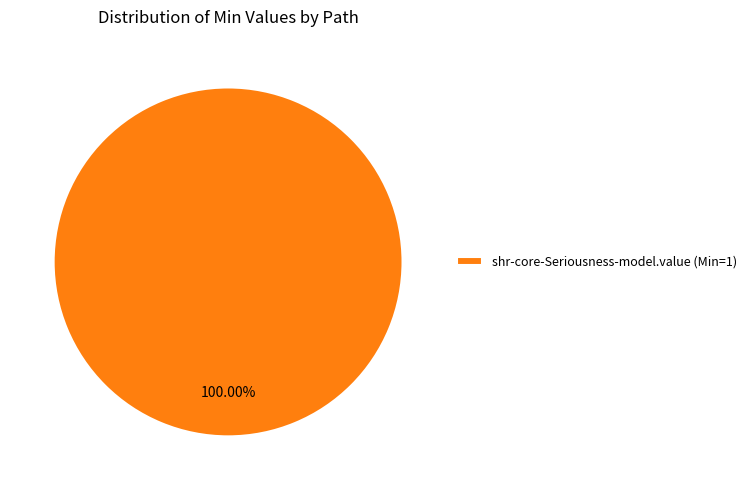

Rank the categories by value from lowest to highest.

shr-core-Seriousness-model.value (Min=1)